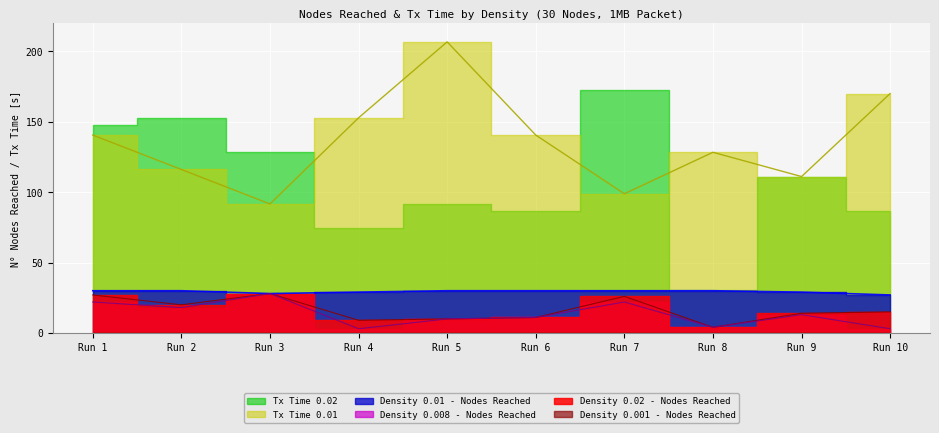

Count the number of categories in the chart.

10